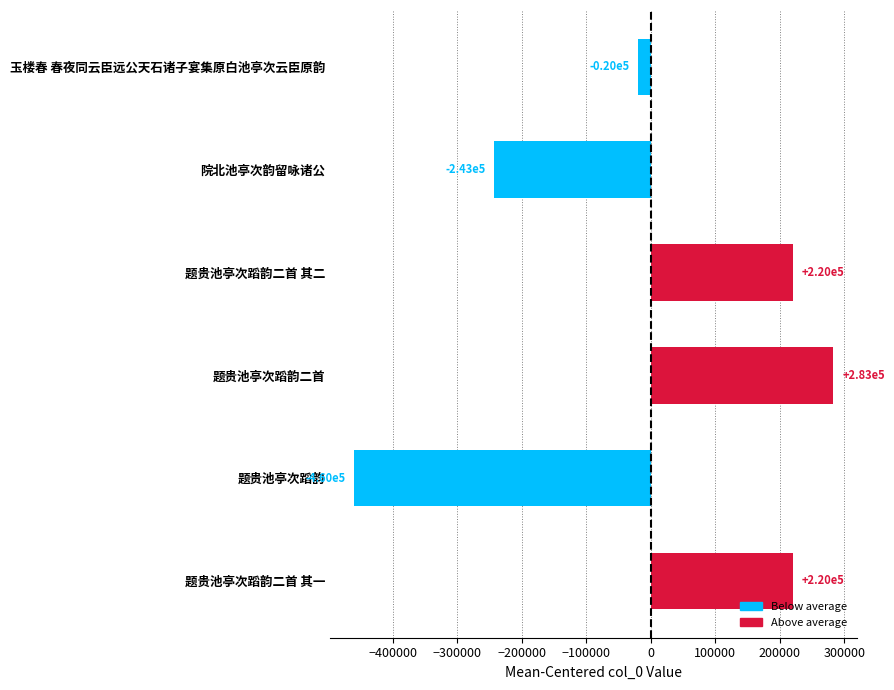

Count the number of values greater than 219912.

3